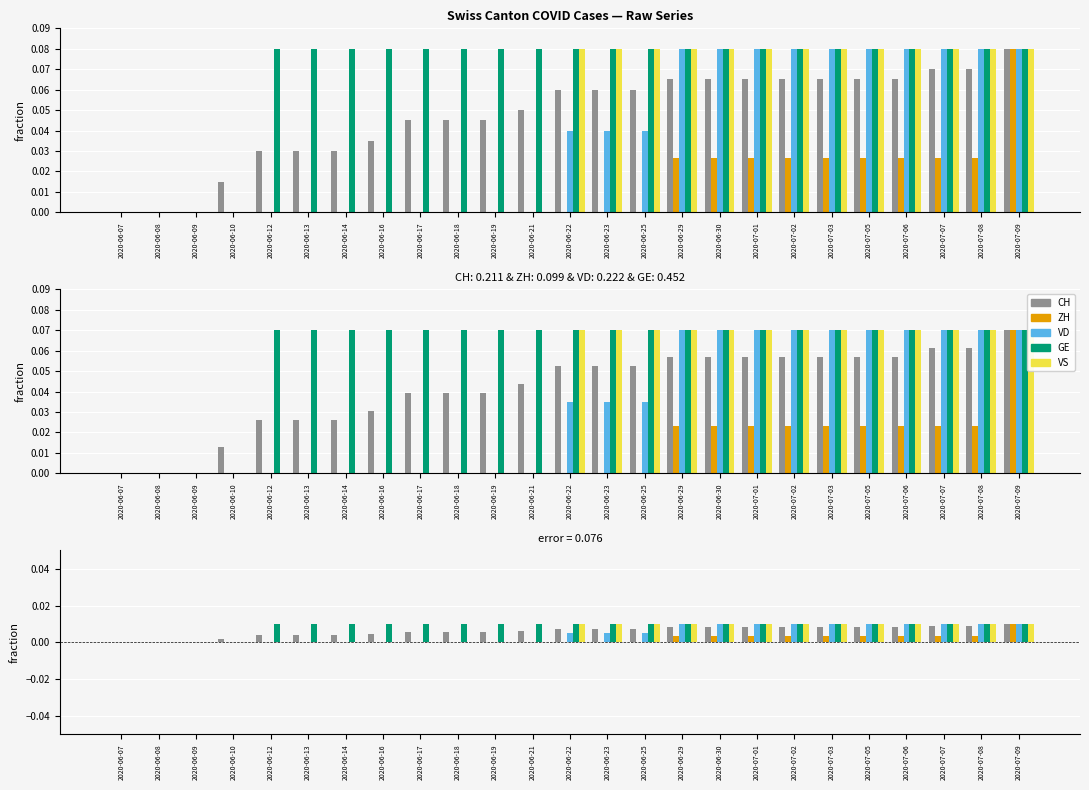

What is the label of the 10th bar from the right?

2020-06-29